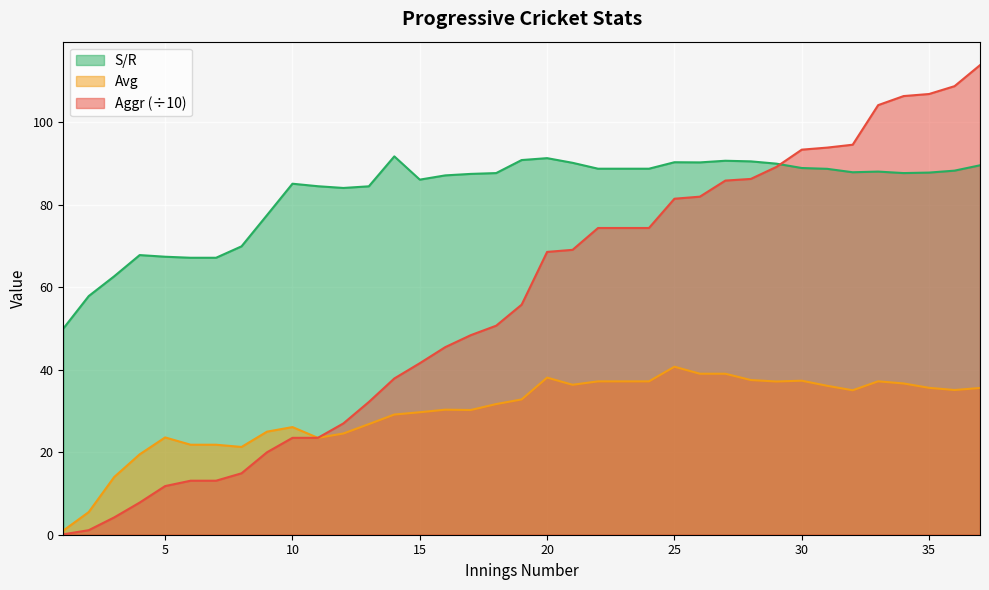

List the series in order of their peak value, highest first.

Aggr (÷10), S/R, Avg